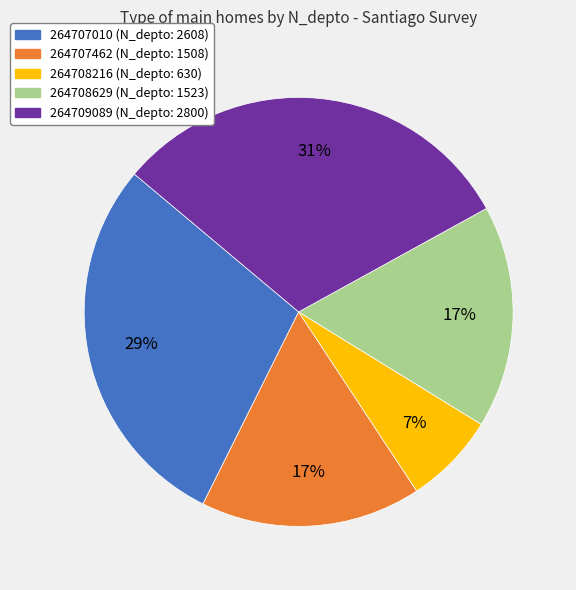

To the nearest percent, what is the average slice percentage?

20%